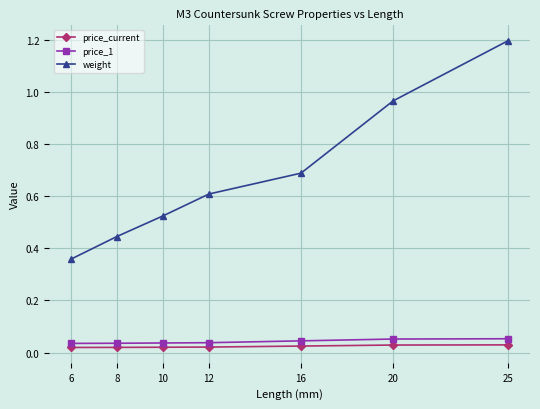

True or false: weight has more than 2 points higher than both neighbors.

False